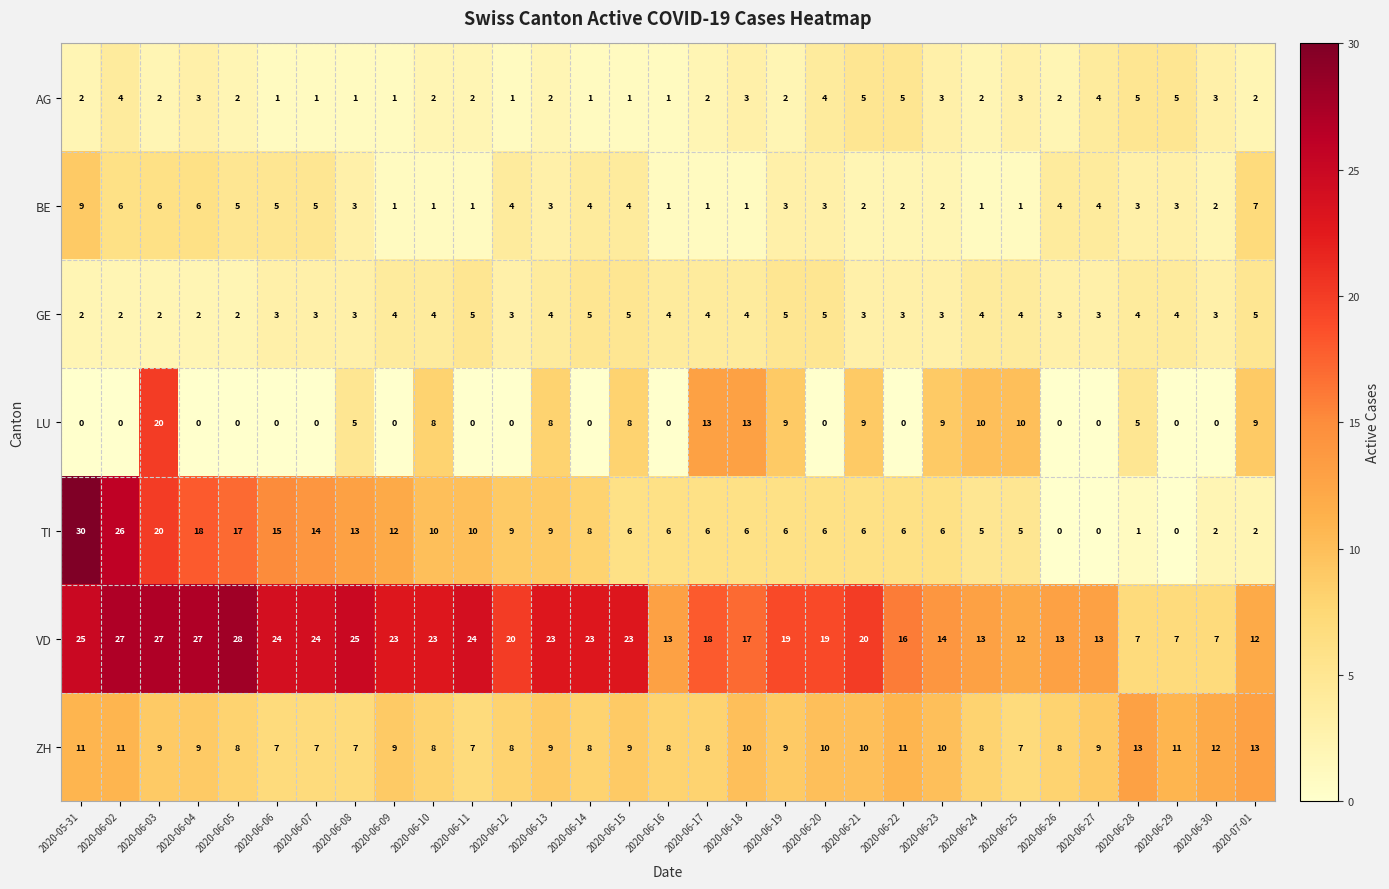

At which label does ZH first exceed 9?

2020-05-31